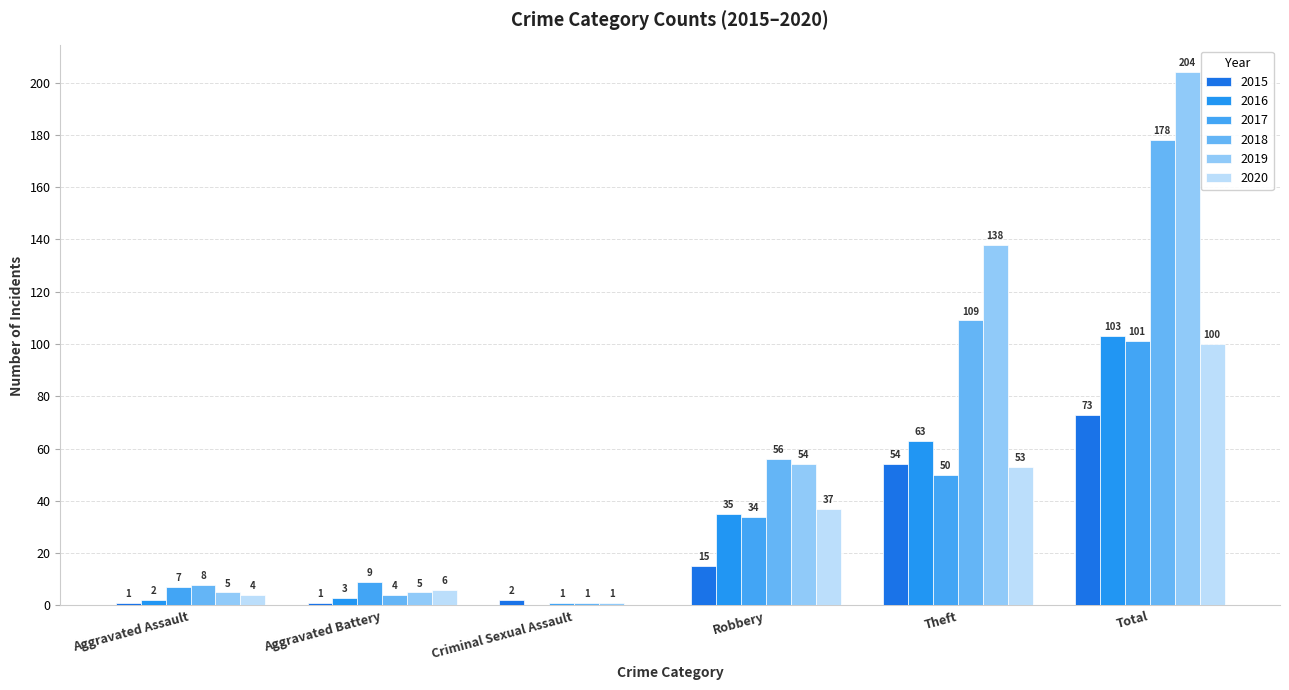

Which has a higher value, Total or Aggravated Battery?

Total